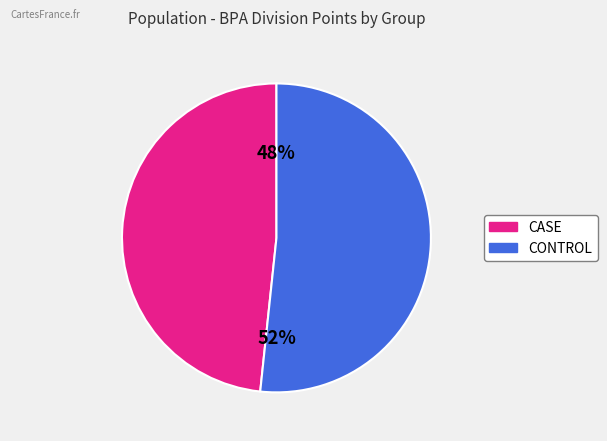

Does any single category account for the majority?

Yes